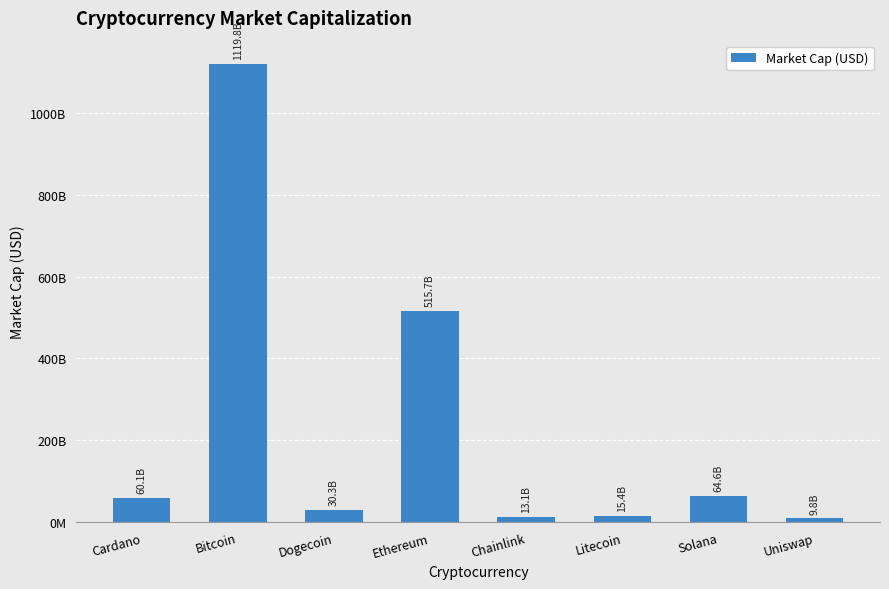

Are the bars horizontal?

No